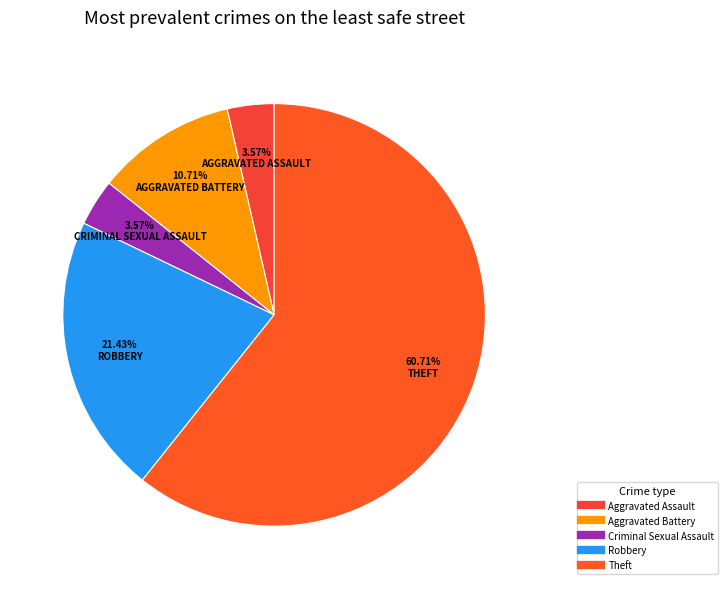

How many slices are in this pie chart?

5